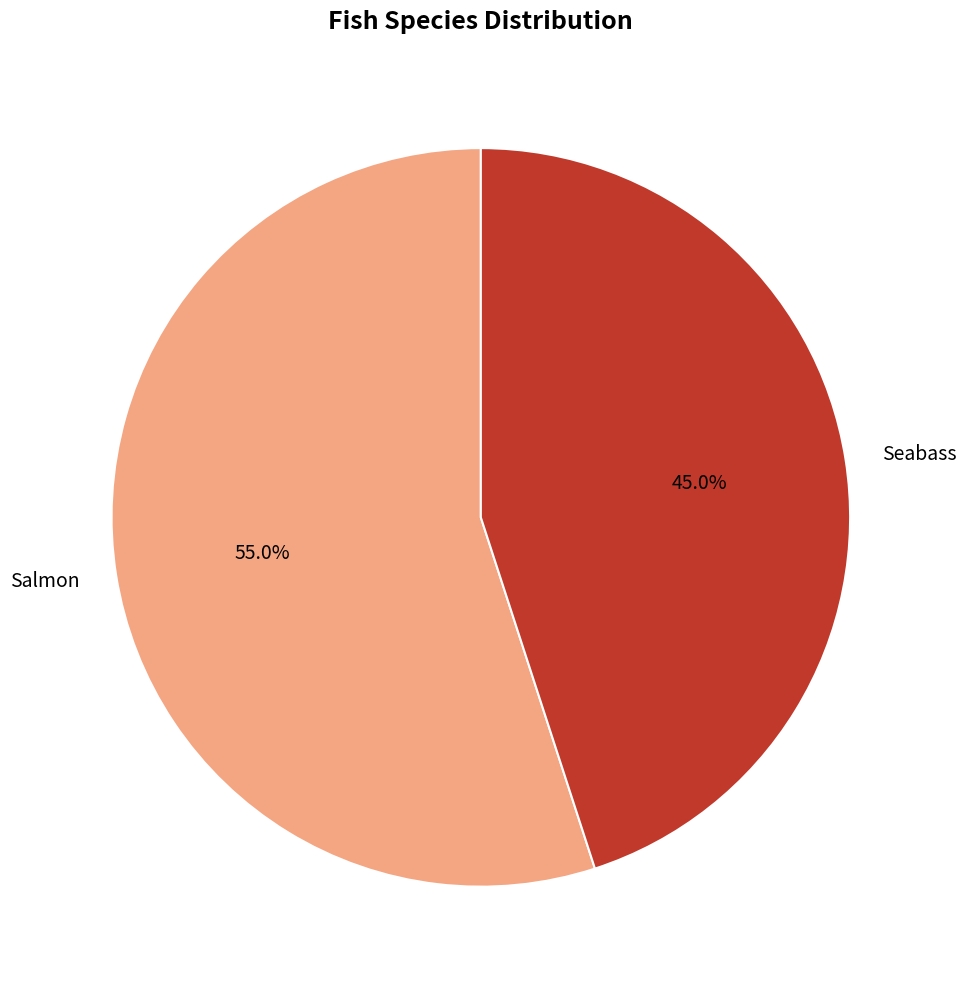

To the nearest percent, what is the difference between the Seabass and Salmon slice percentages?

10%